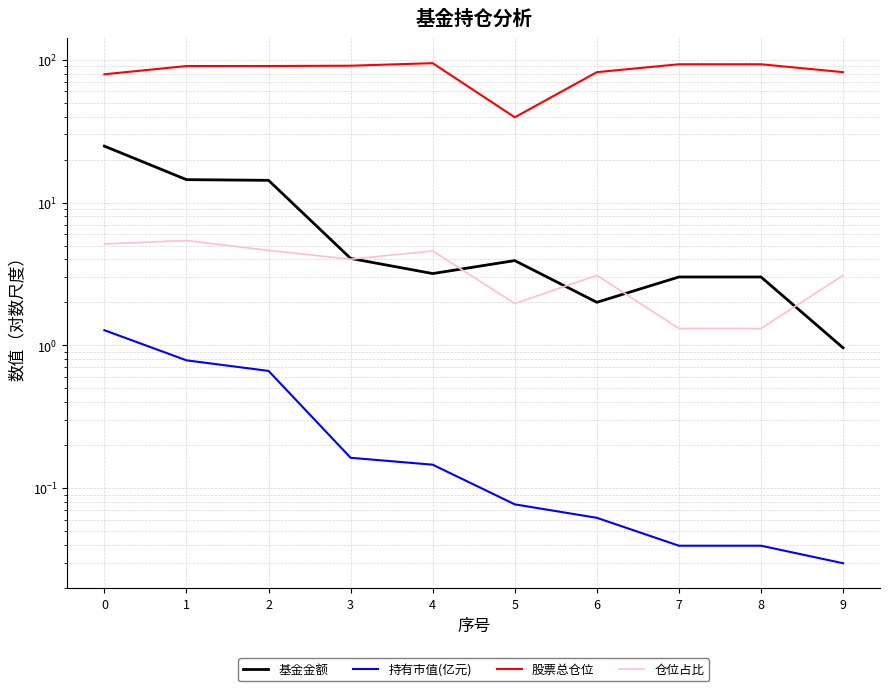

What is the approximate value of 持有市值(亿元) at 3?

0.2